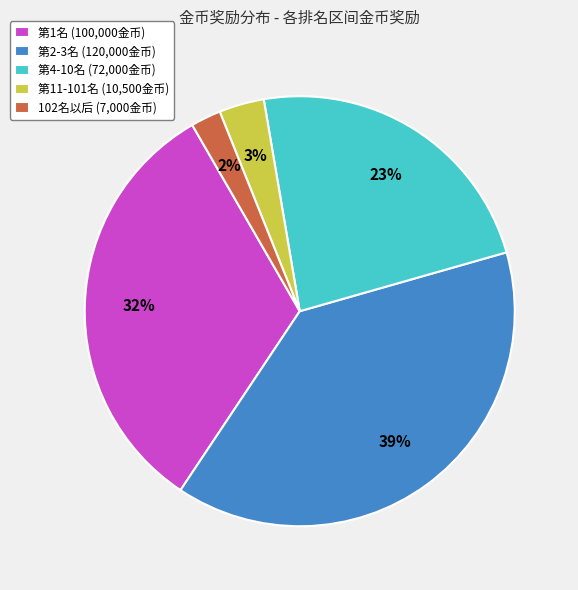

To the nearest percent, what is the difference between the largest and smallest slice percentages?

37%